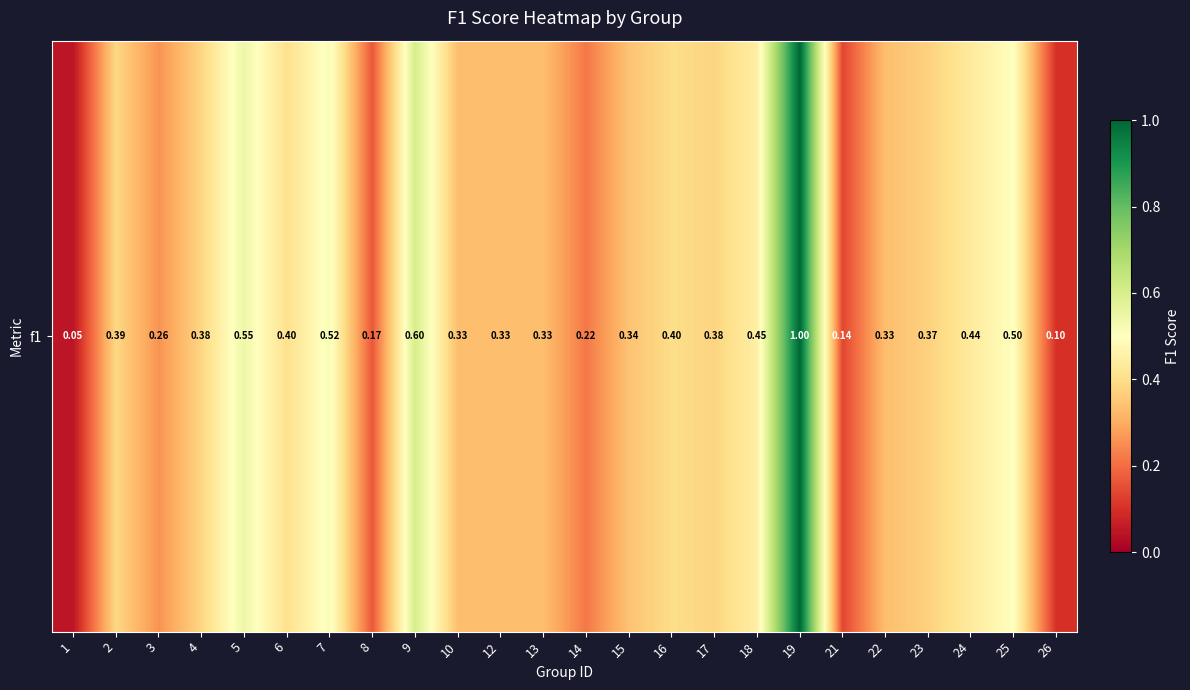

Reading left to right, list all the values displayed in this chart.

1=0.0	2=0.4	3=0.3	4=0.4	5=0.5	6=0.4	7=0.5	8=0.2	9=0.6	10=0.3	12=0.3	13=0.3	14=0.2	15=0.3	16=0.4	17=0.4	18=0.5	19=1.0	21=0.1	22=0.3	23=0.4	24=0.4	25=0.5	26=0.1